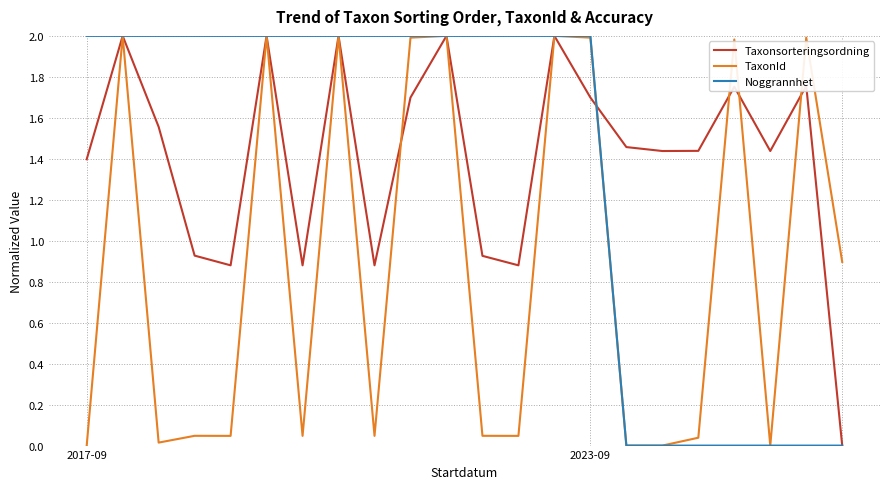

What is the maximum value for TaxonId?

2.0